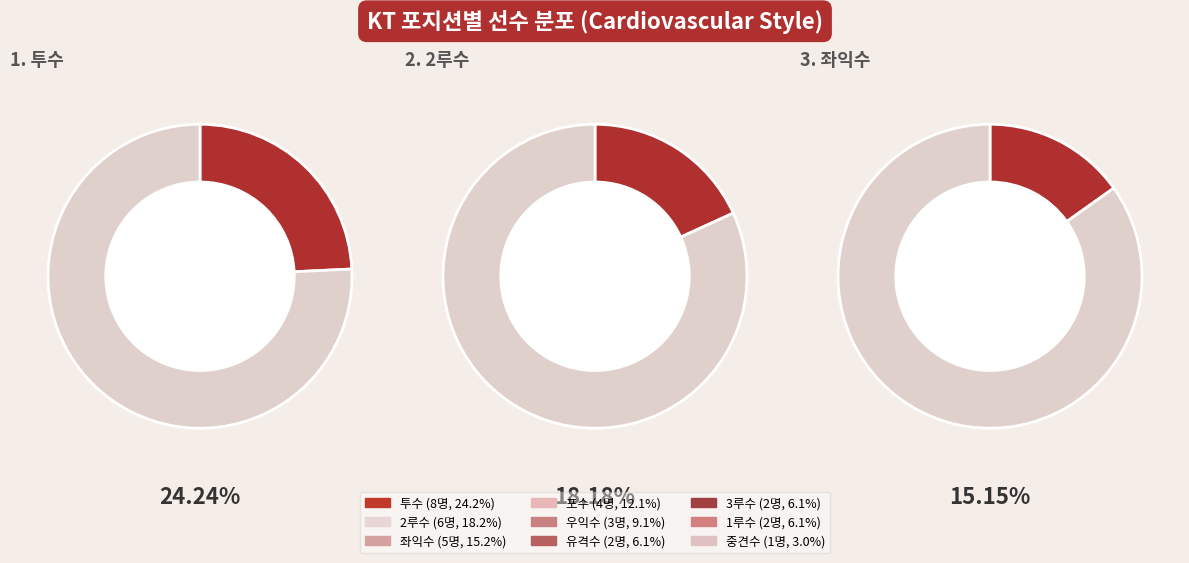

Count the number of slices in the pie.

9